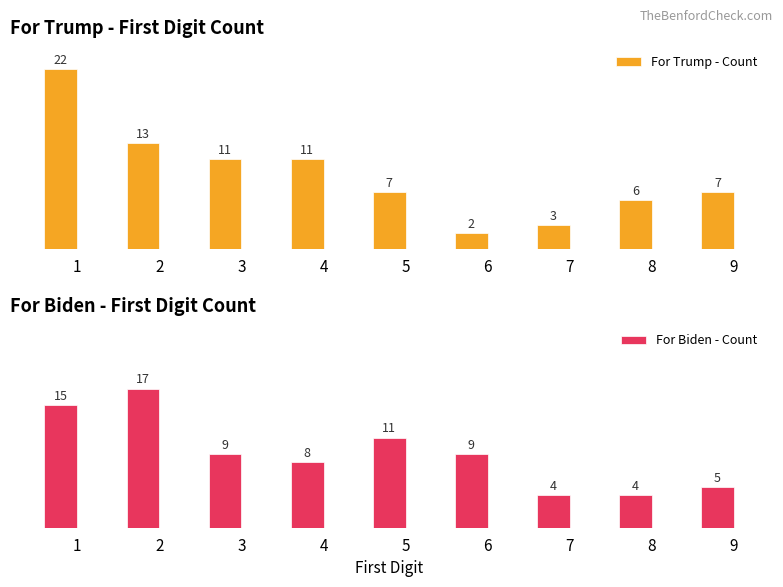

Reading left to right, extract all data points from this chart.

For Trump - Count: 1=22	2=13	3=11	4=11	5=7	6=2	7=3	8=6	9=7
For Biden - Count: 1=15	2=17	3=9	4=8	5=11	6=9	7=4	8=4	9=5